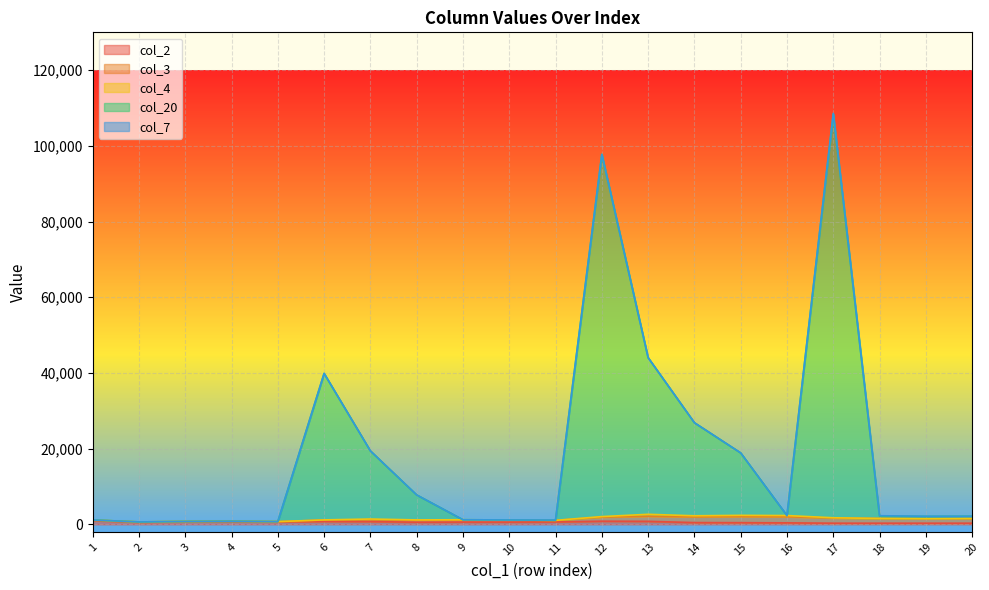

At which label does col_2 reach its peak?

1